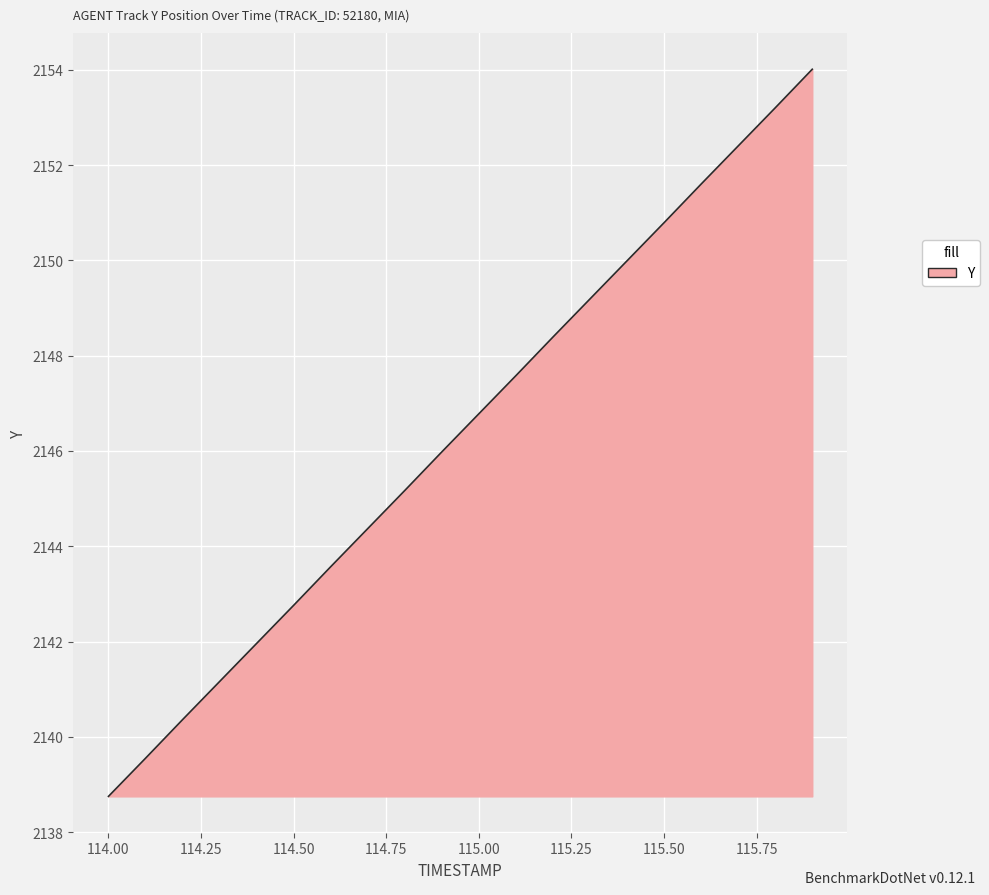

What is the average value?

2146.4